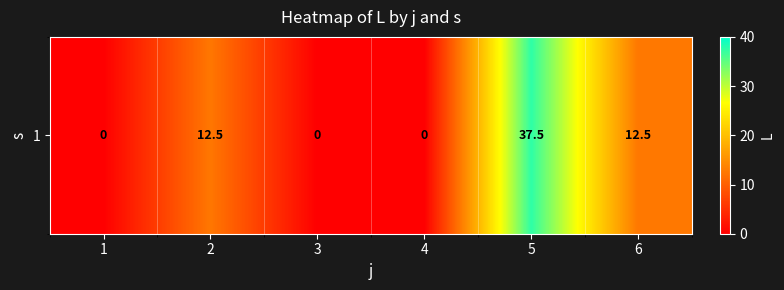

How many data points are above 12?

3